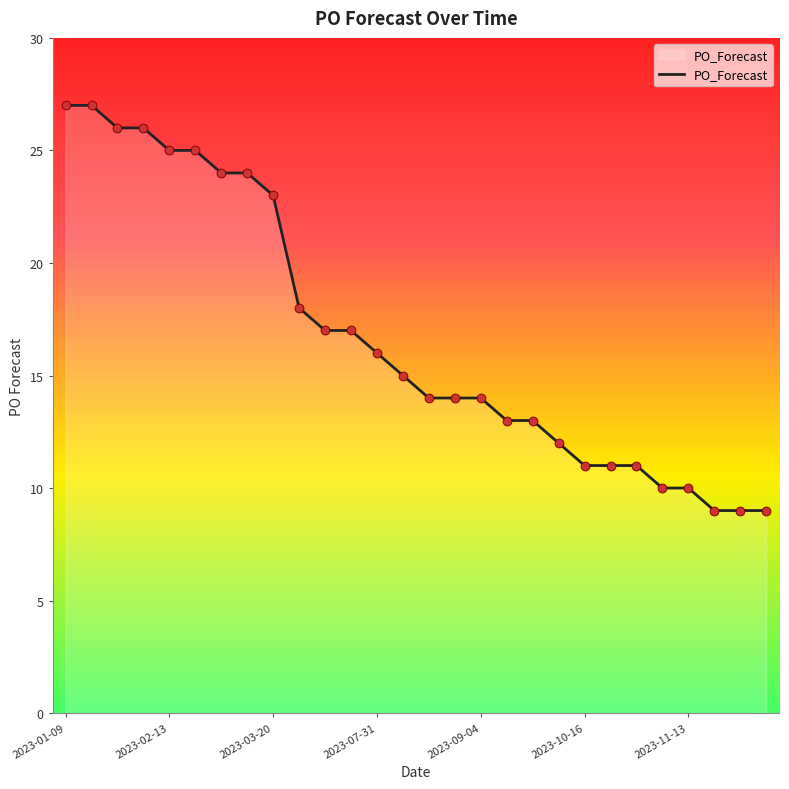

What is the smallest value displayed?

9